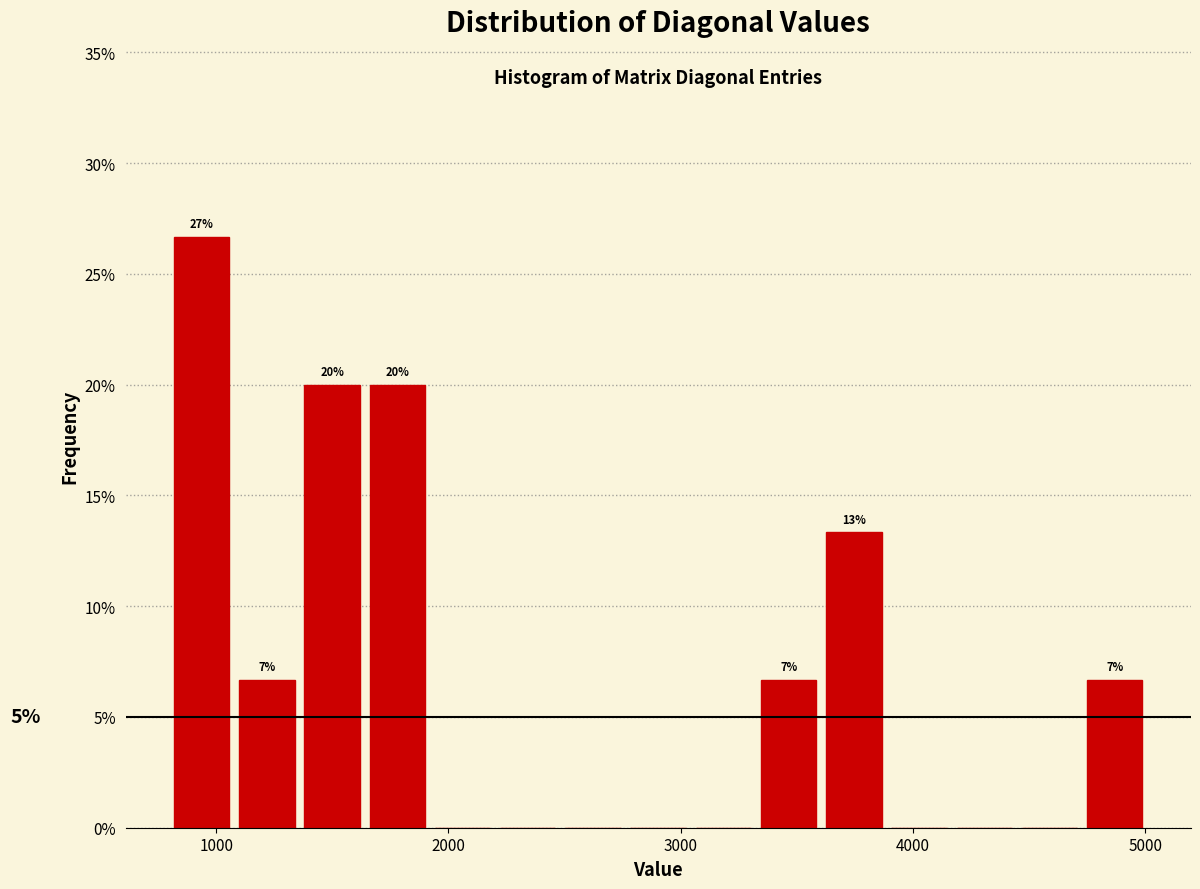

Around what value on the x-axis is the tallest bar? Give the approximate position of its centre, as read against the axis.

900